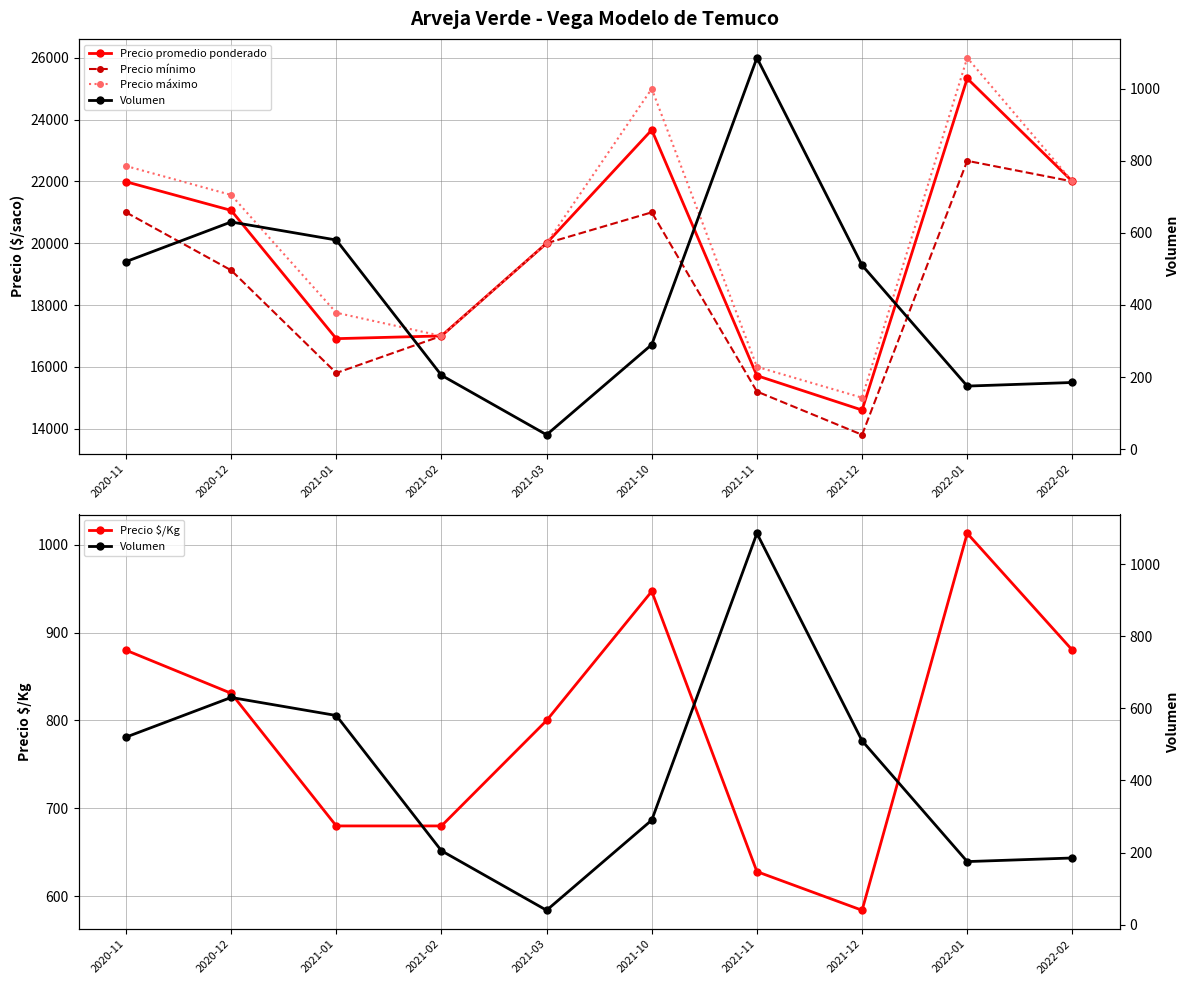

What is the difference between the Precio máximo values at 2021-02 and 2021-11?

1000